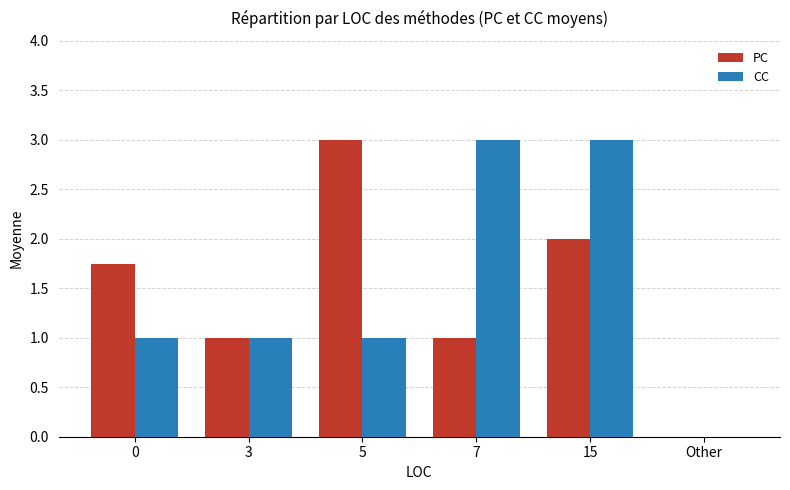

What is the average value of the CC series?

1.5